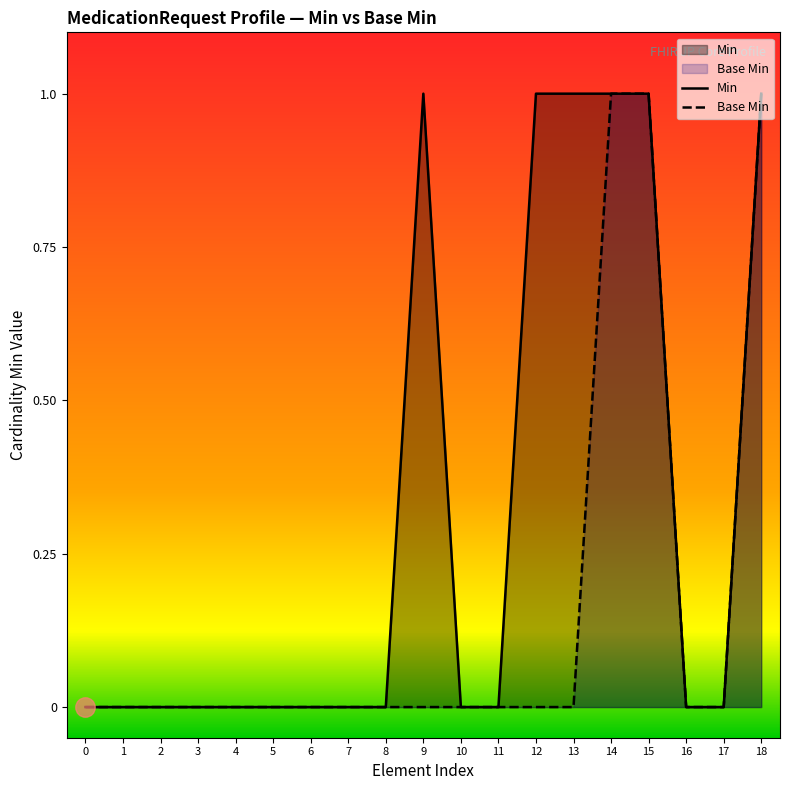

At which category does Min reach its first local peak?

9